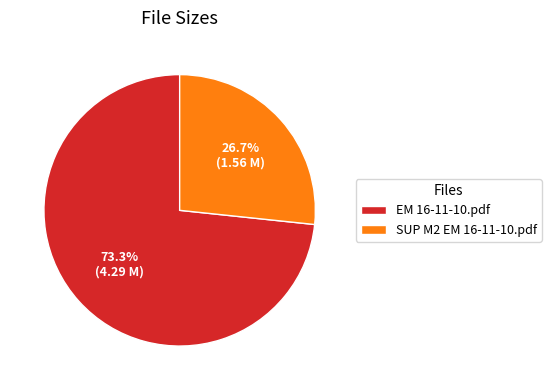

Rank the categories by value from highest to lowest.

EM 16-11-10.pdf, SUP M2 EM 16-11-10.pdf